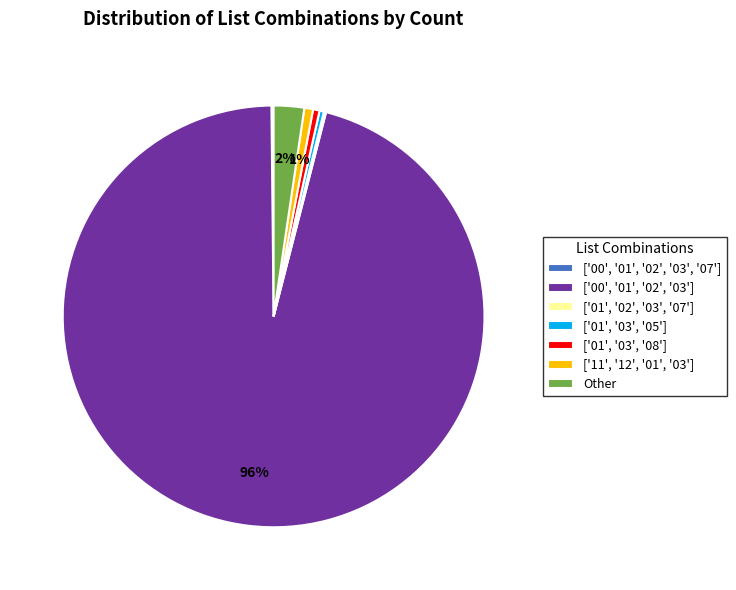

Is the sum of ['01', '03', '05'] and ['11', '12', '01', '03'] greater than half?

No